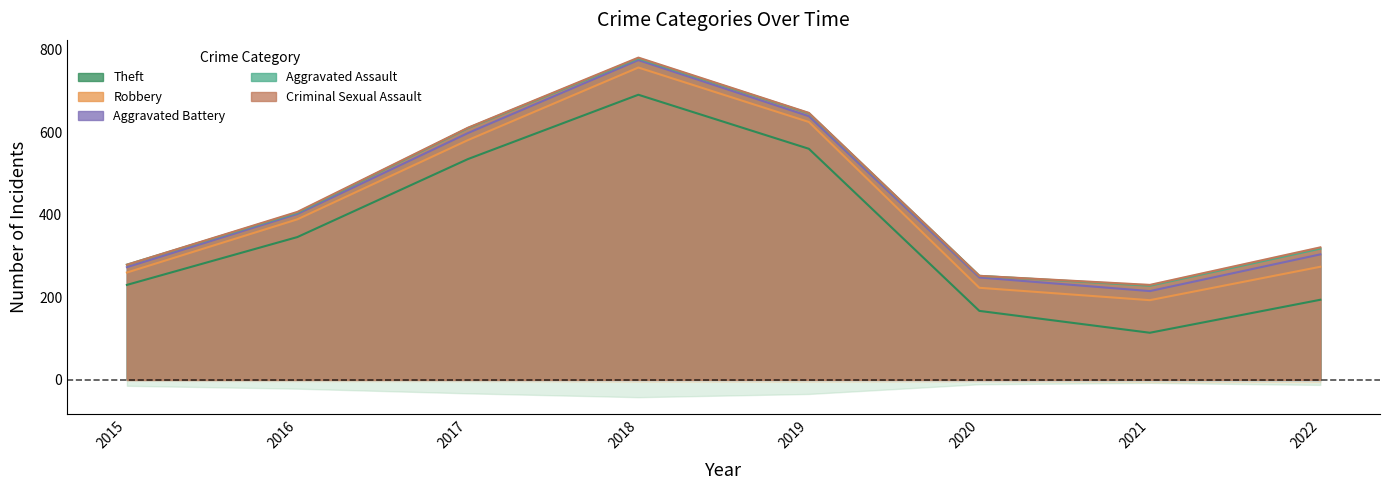

List the series in order of their peak value, lowest first.

Criminal Sexual Assault, Aggravated Assault, Aggravated Battery, Robbery, Theft